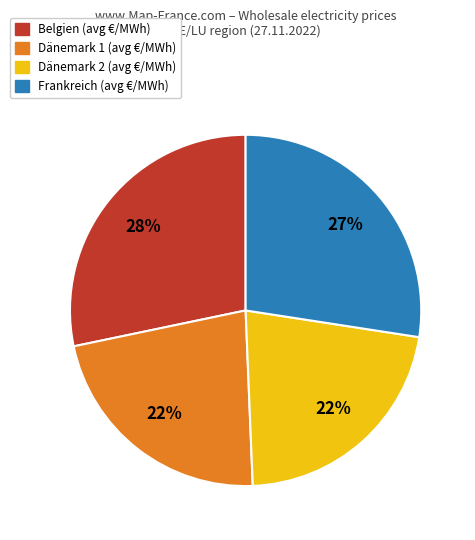

Is there any slice that represents more than half of the pie?

No